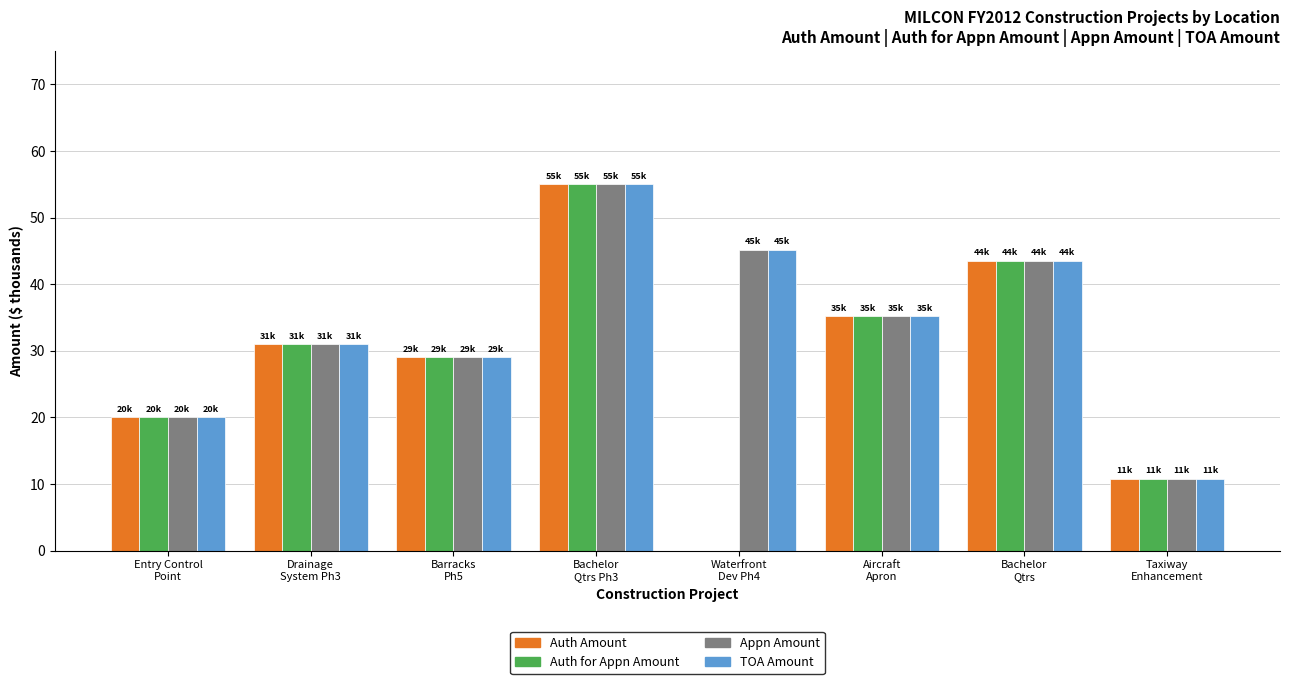

What is the greatest value displayed?

55.0